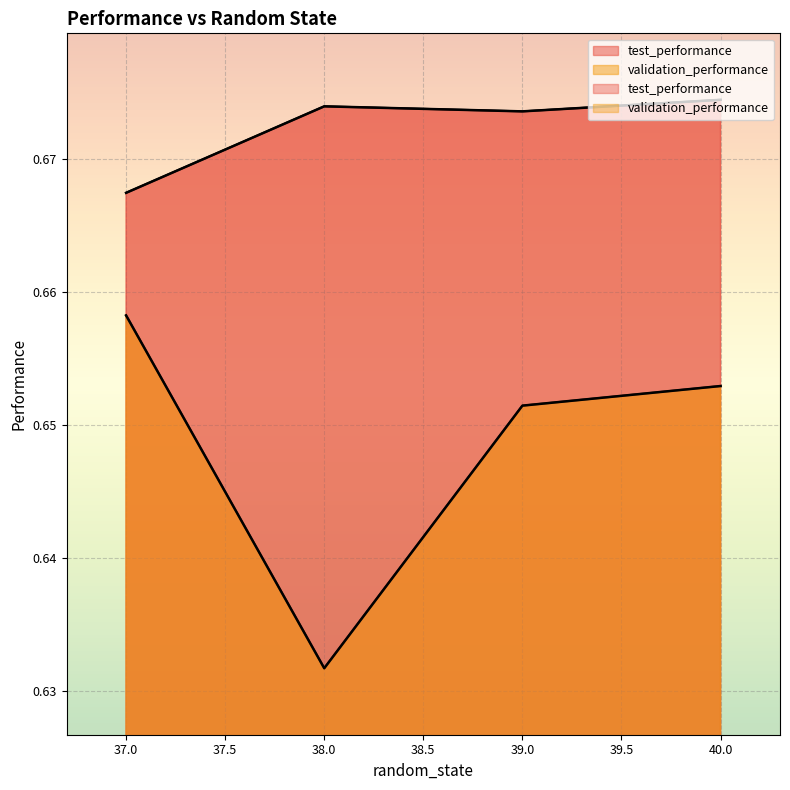

Is it true that test_performance equals 0.4 at 40.0?

False